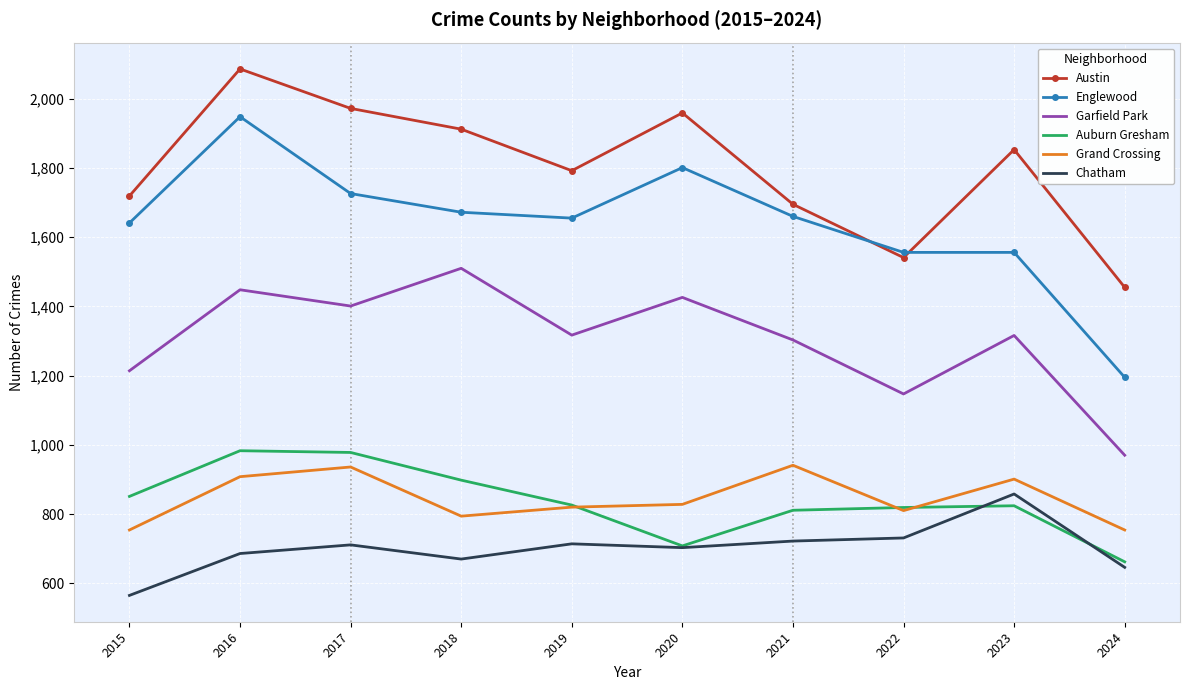

What is the spread (max minus min) of values at 2015?

1154